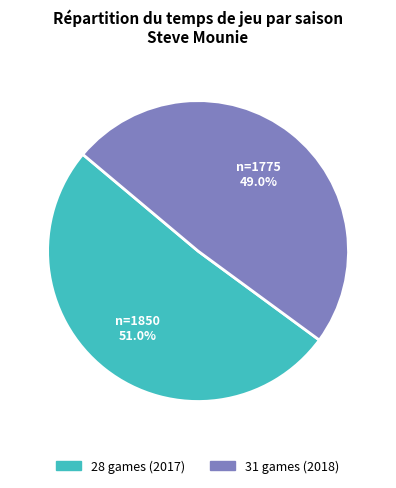

Which category accounts for the majority?

28 games (2017)